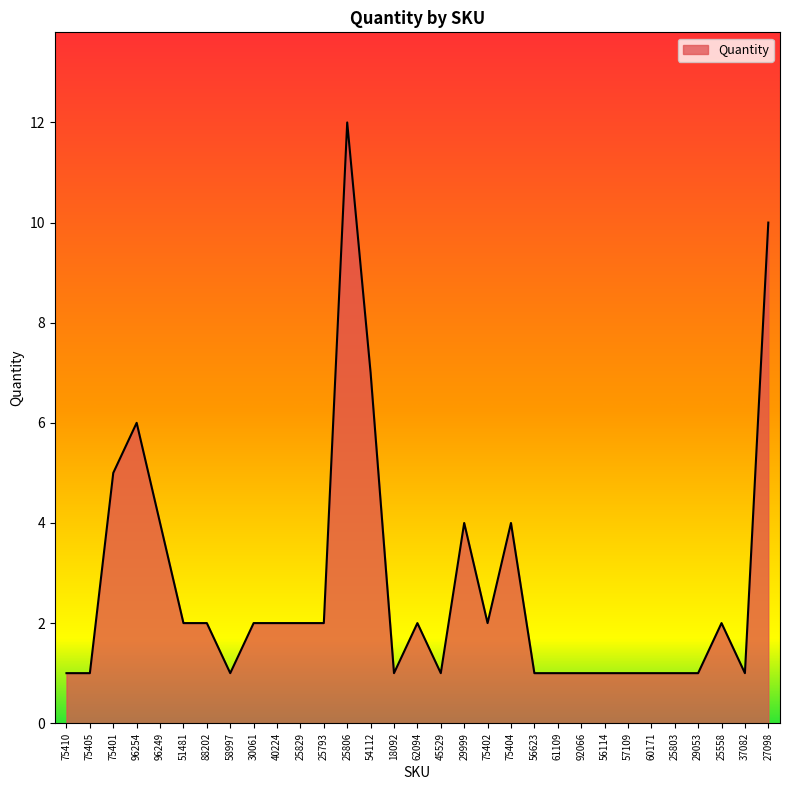

The chart shows a value of 2 at 40224. True or false?

True